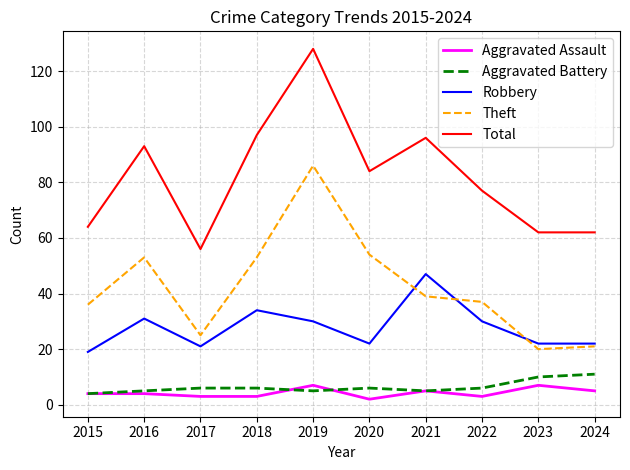

True or false: Total and Theft intersect in this chart.

False